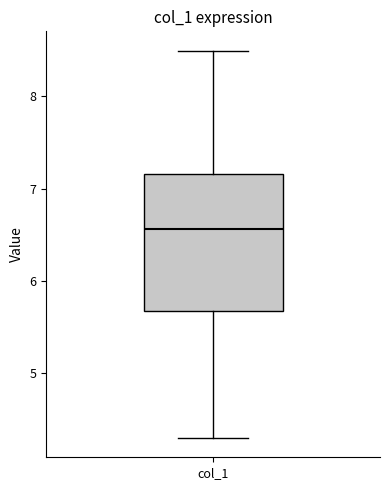

Read this box plot against the y-axis: the position of the median line, the range covered by the box, and the ends of both whiskers. The values are not printed on the chart, so give them approximately, as read against the axis.

median 6.6, box 5.7 to 7.2, whiskers 4.3 to 8.5